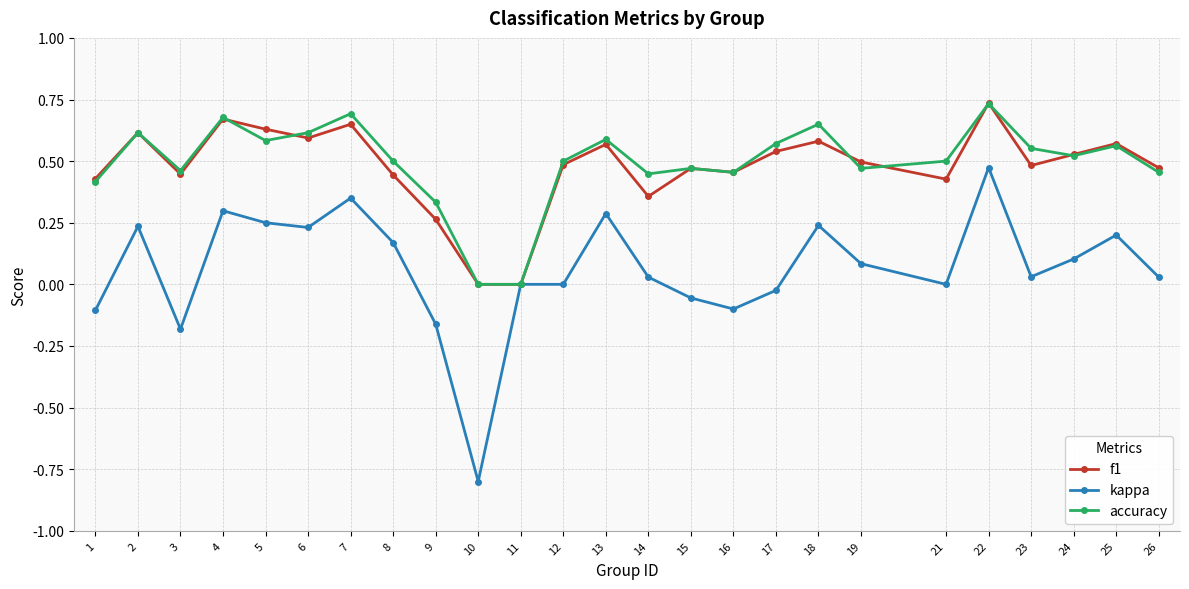

Which label corresponds to the smallest value in the chart?

10